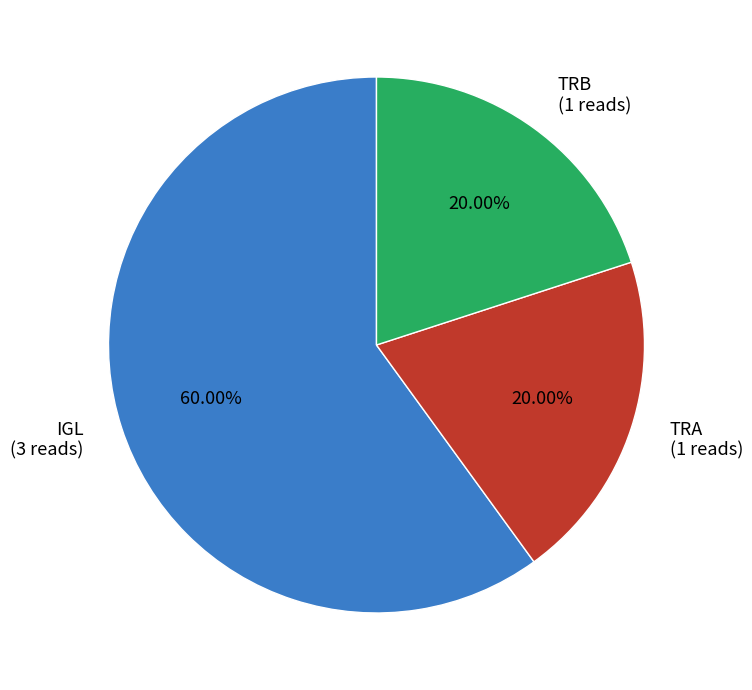

Is IGL the majority of the pie?

Yes